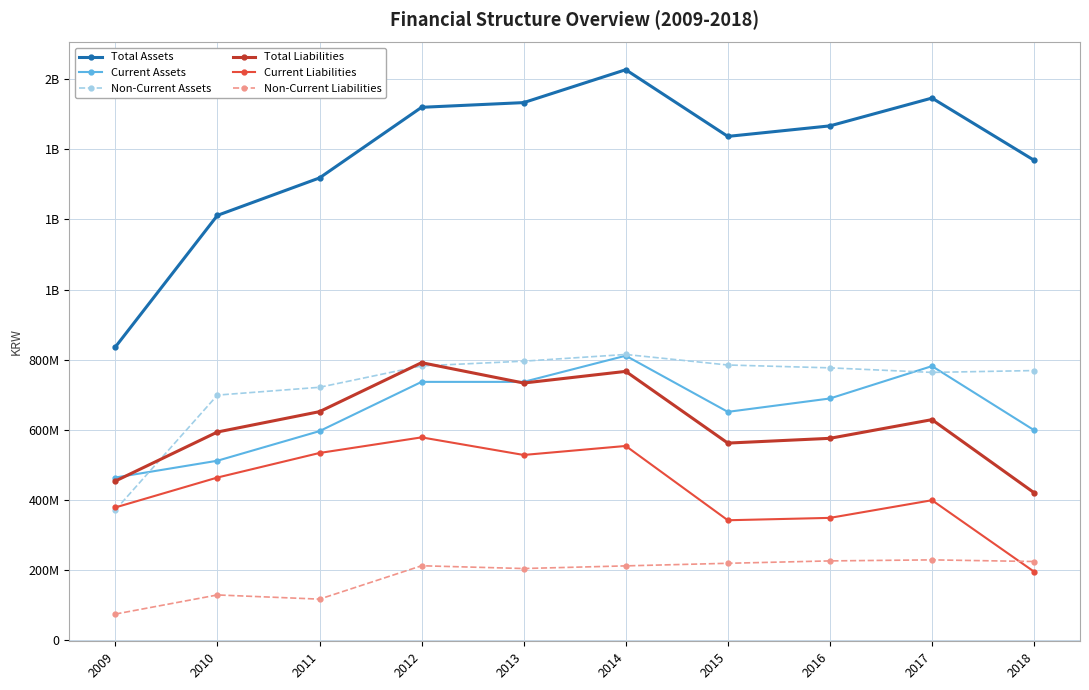

What is the difference between the highest and lowest values at 2009?

761112382